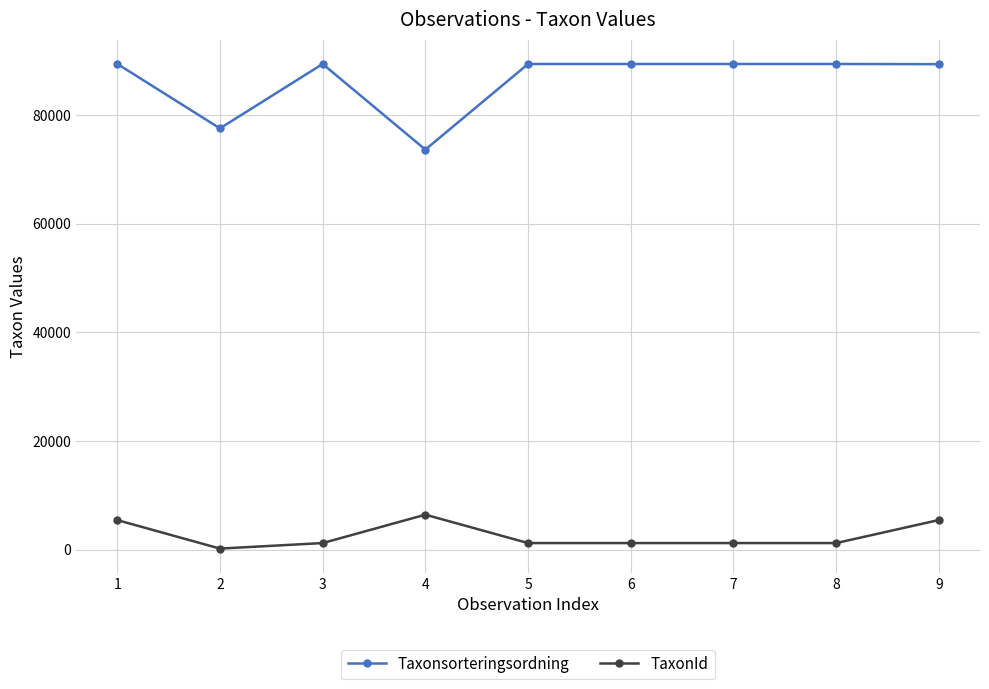

Which series has the largest range (max minus min)?

Taxonsorteringsordning